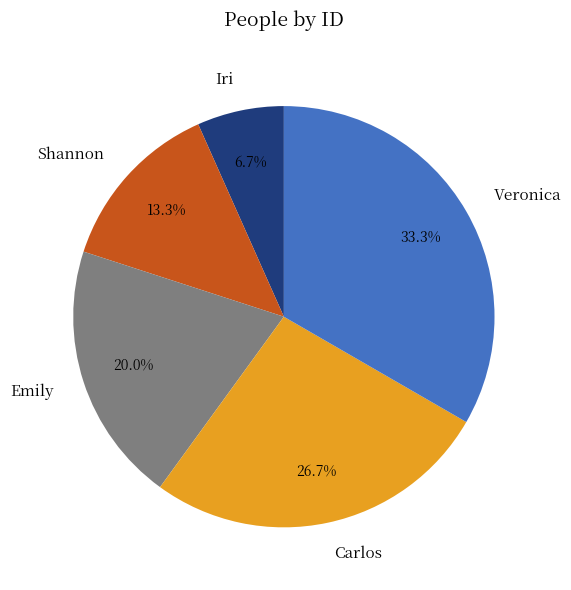

To the nearest percent, what percentage of the pie is Carlos?

27%